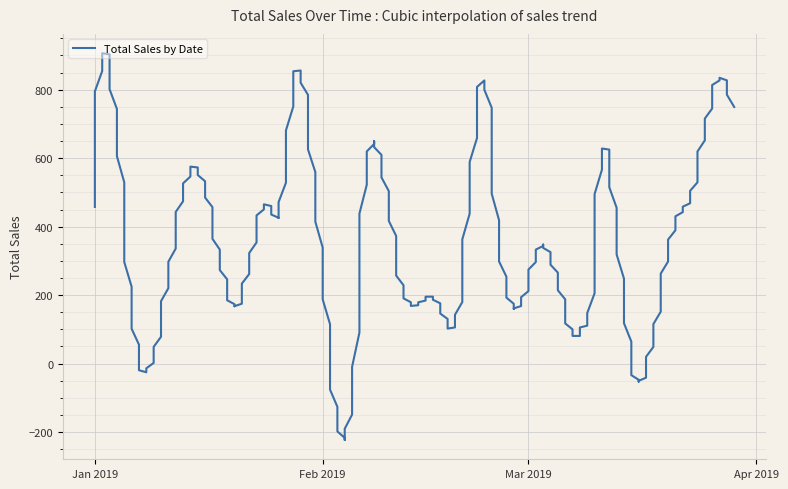

How many lines are shown in the chart?

1